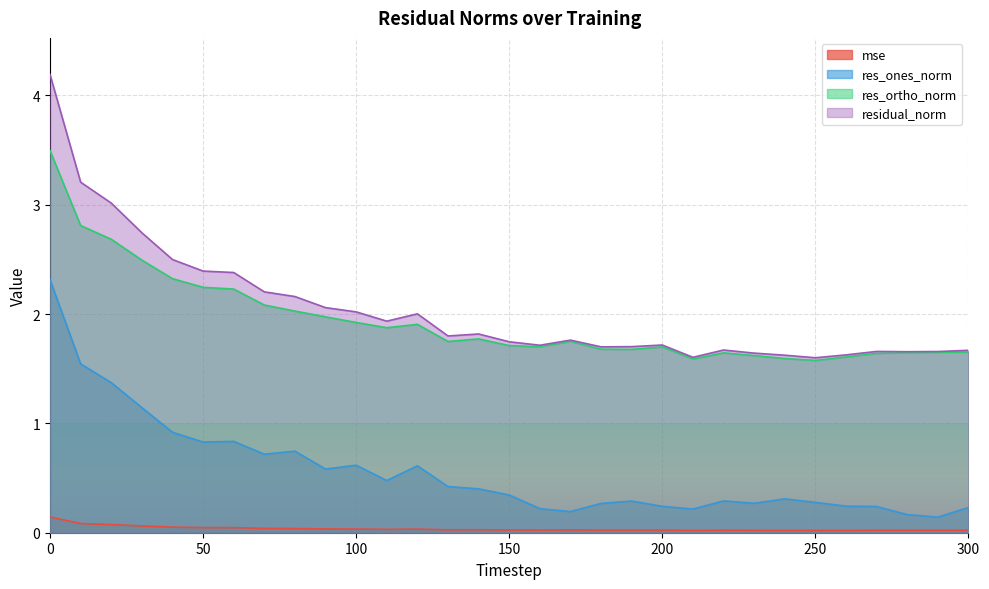

List the series in order of their peak value, lowest first.

mse, res_ones_norm, res_ortho_norm, residual_norm